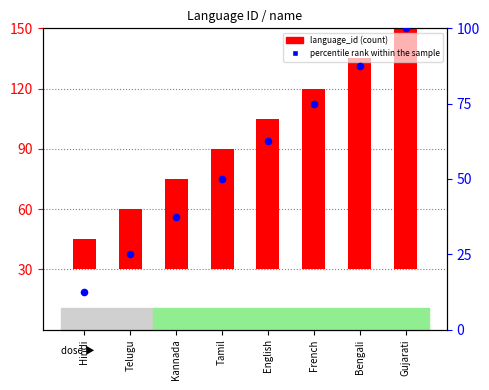

Which series has the largest total across all categories?

language_id (scaled)